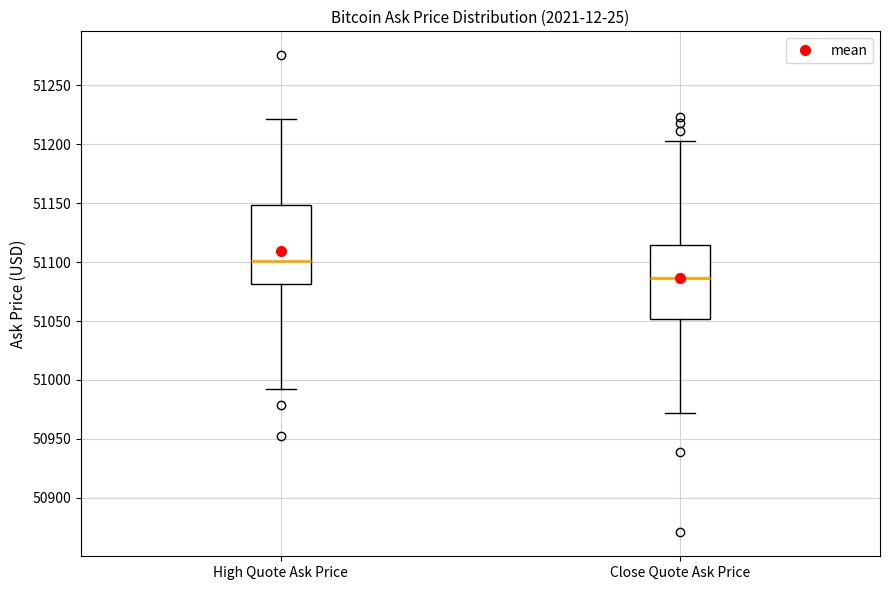

Which box has the lowest median line?

Close Quote Ask Price